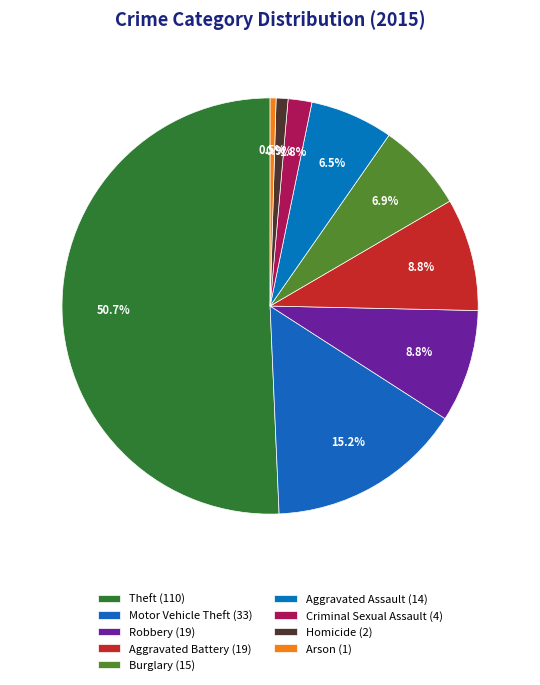

Is there any slice that represents more than half of the pie?

Yes